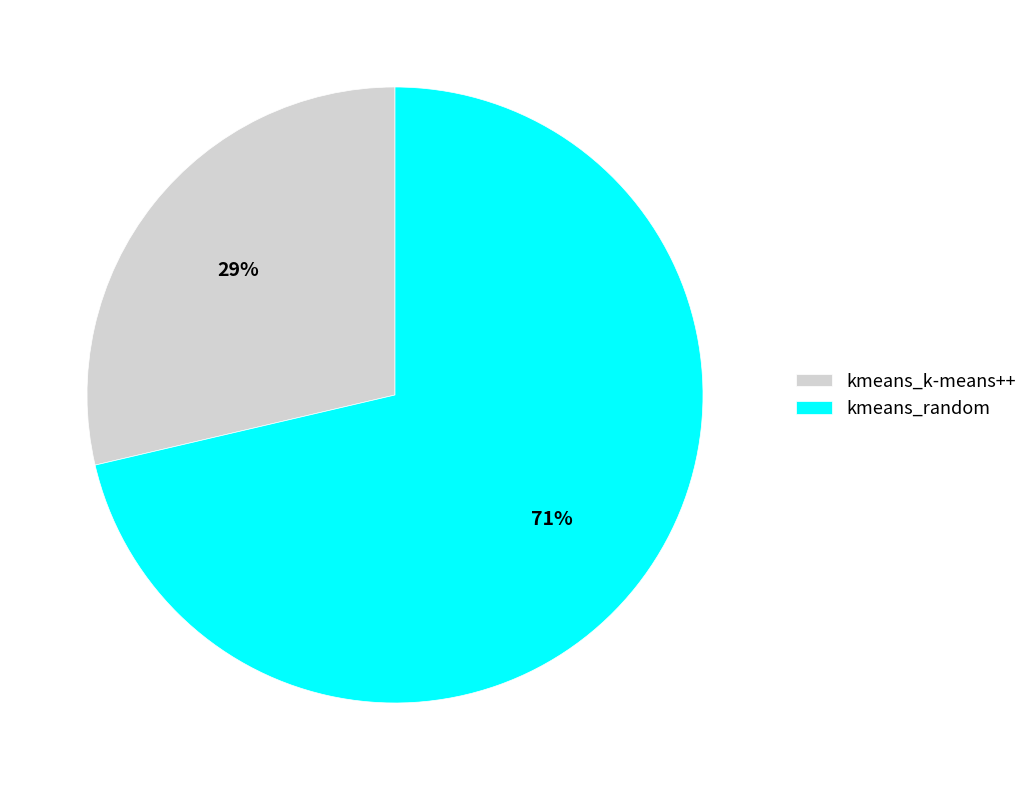

Is the sum of kmeans_k-means++ and kmeans_random greater than half?

Yes